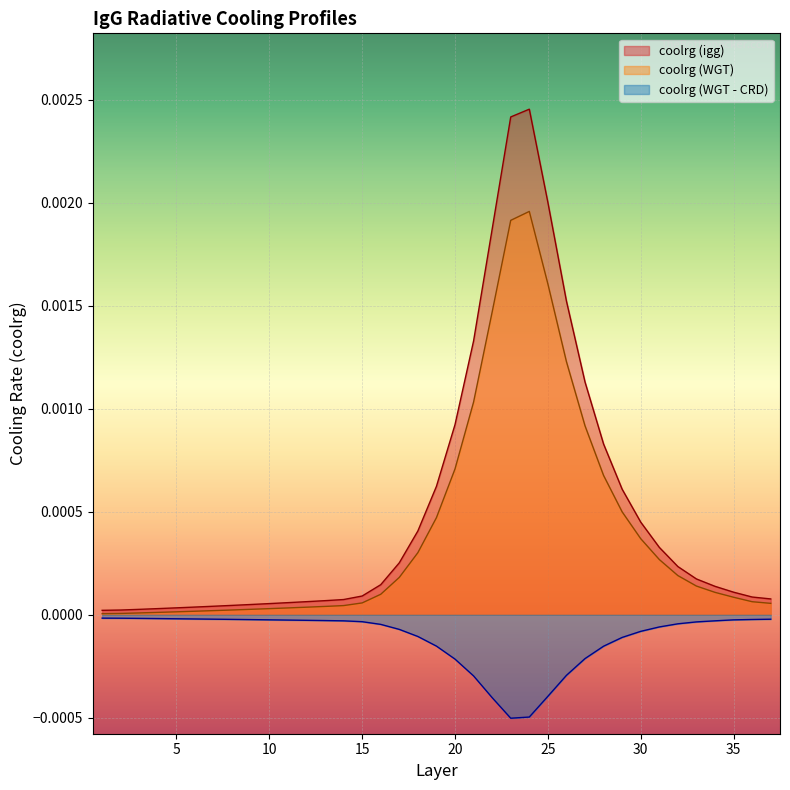

Is it true that coolrg (WGT) equals 0.0 at 8?

False